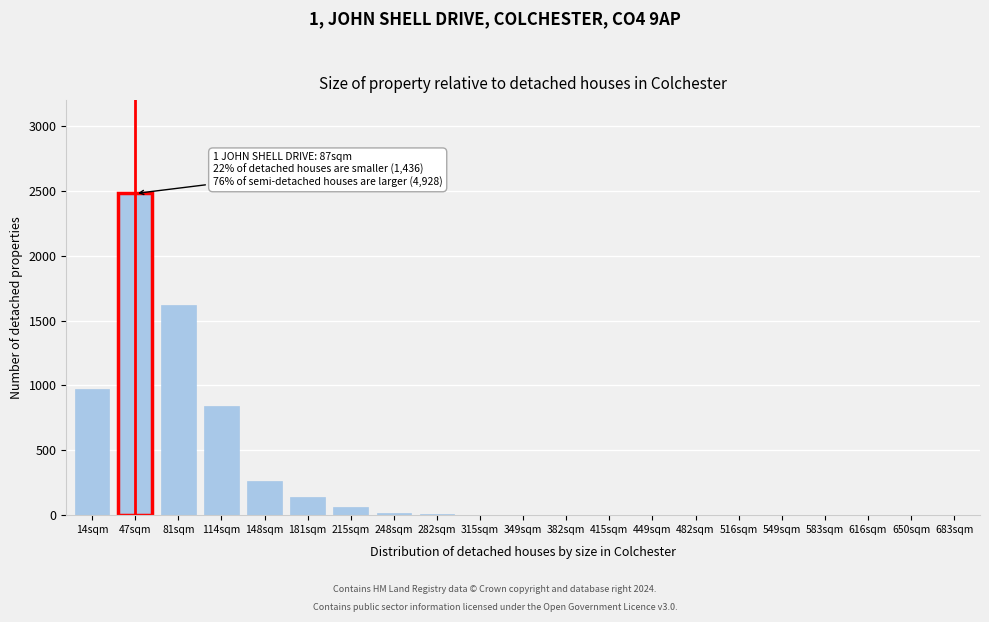

Where is the data nearest to the value 1240?

14sqm